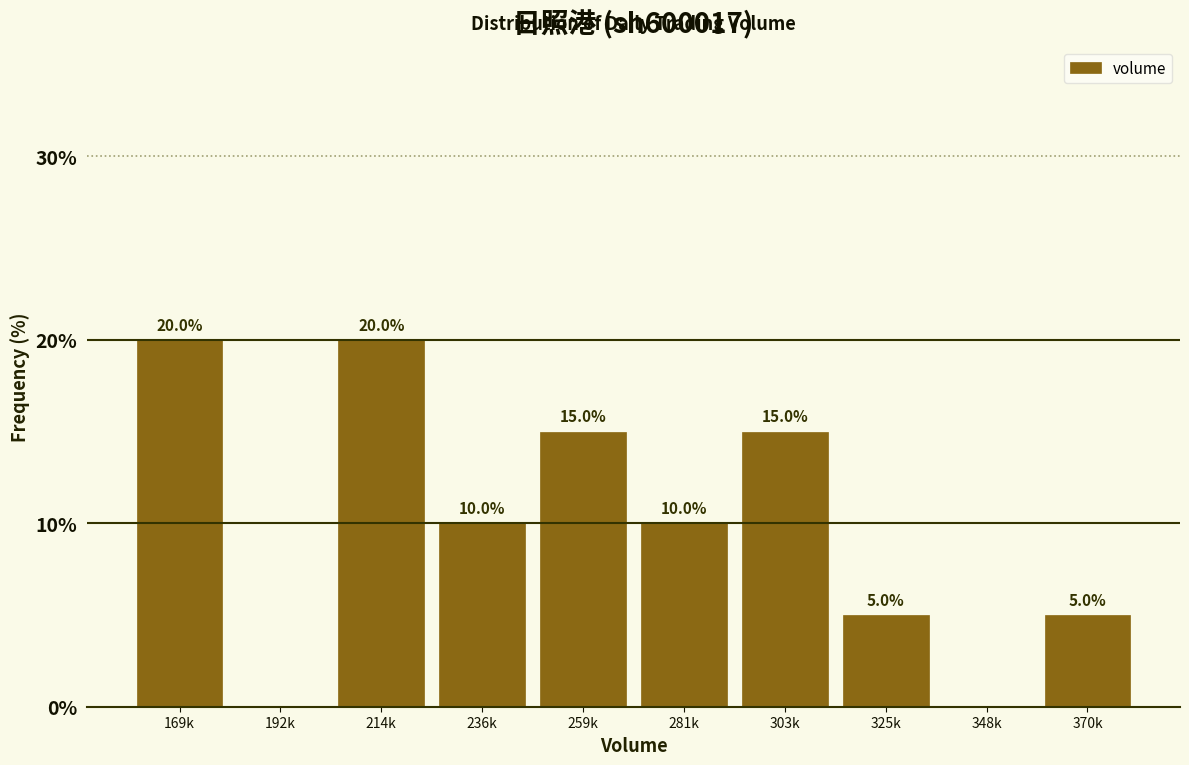

Reading left to right, list all the values displayed in this chart.

169k=20	192k=0	214k=20	236k=10	259k=15	281k=10	303k=15	325k=5	348k=0	370k=5